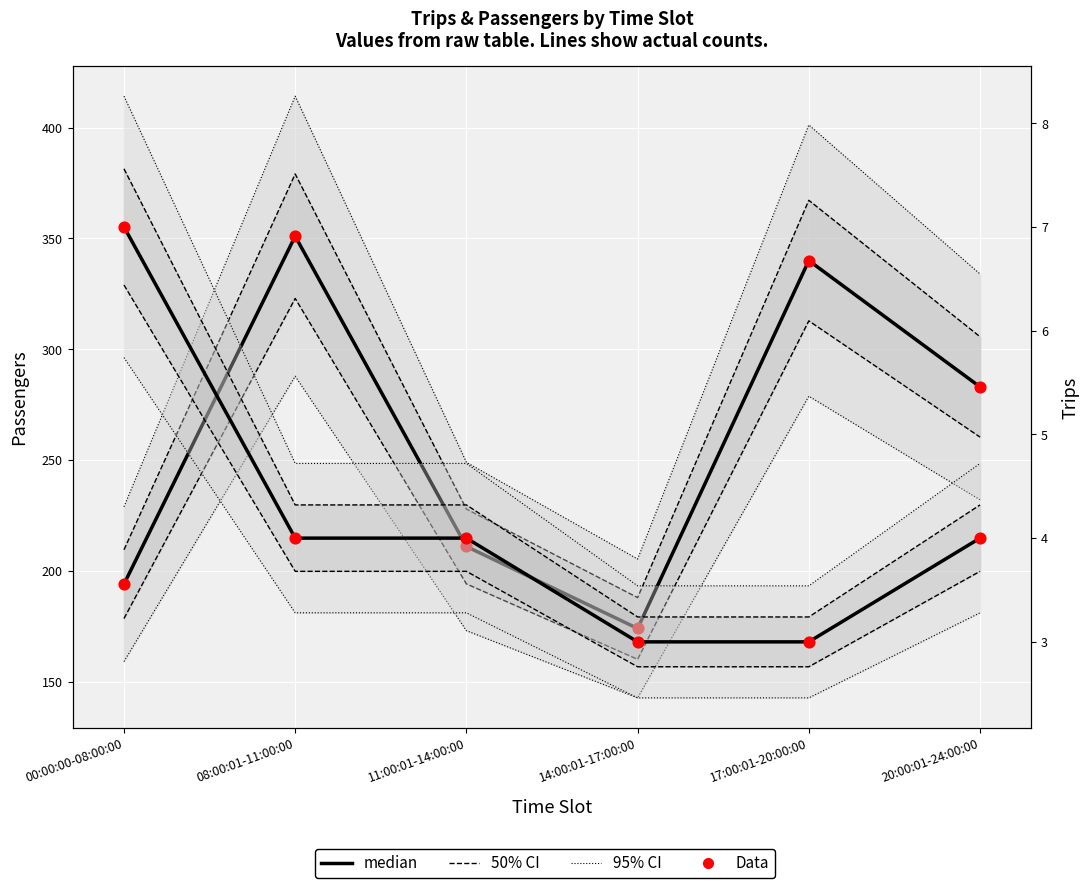

Which series reaches the maximum Y coordinate?

Passengers